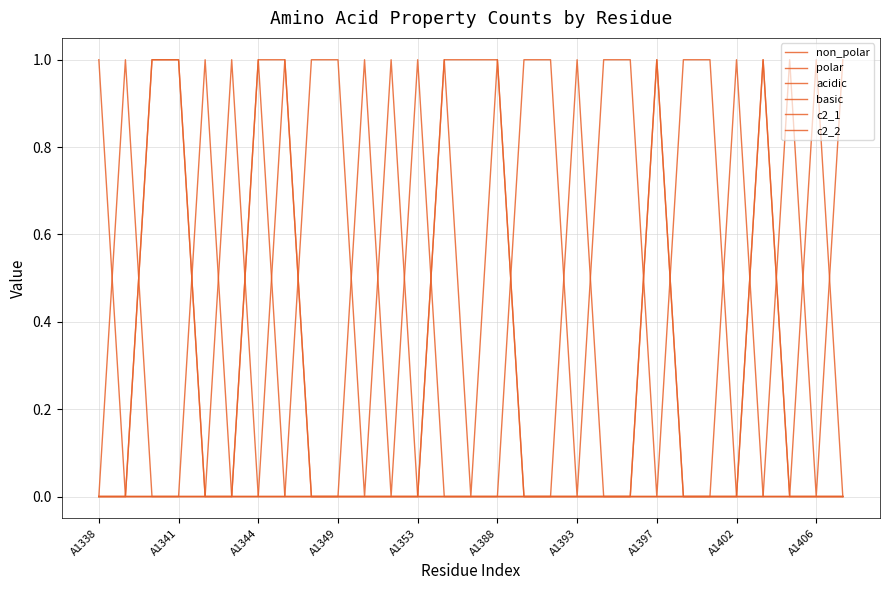

How many lines are shown in the chart?

6